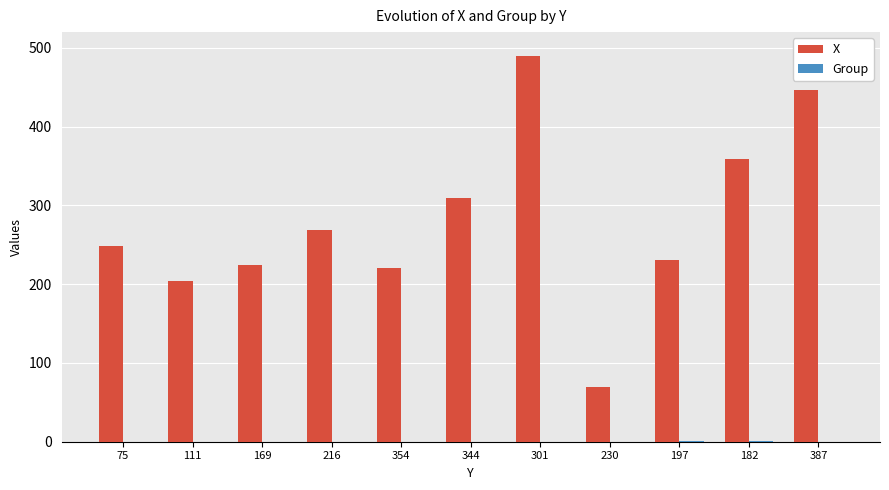

Which series changed the most between 169 and 216?

X